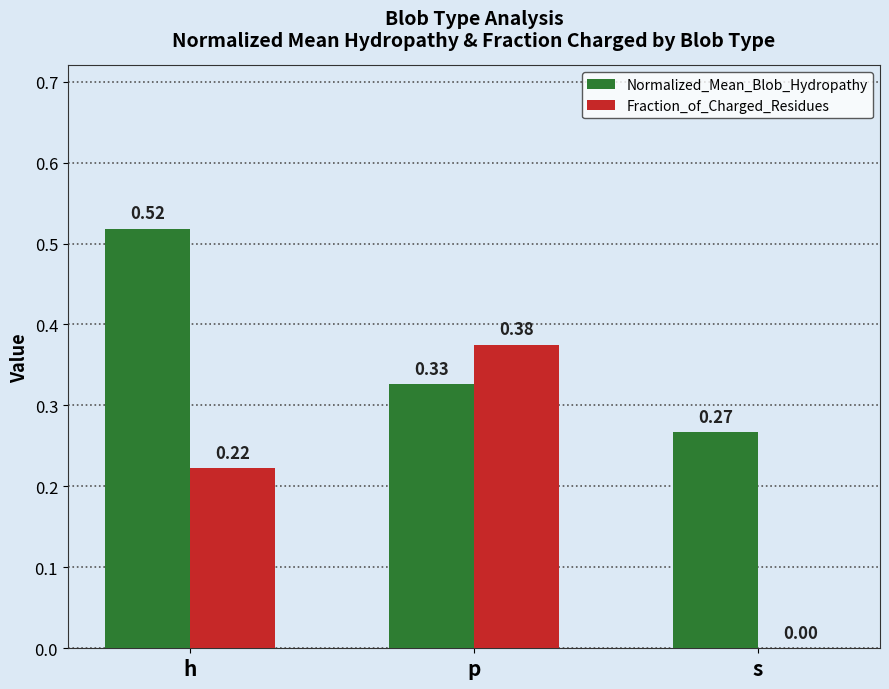

What is the sum of the Fraction_of_Charged_Residues values at p and h?

0.6